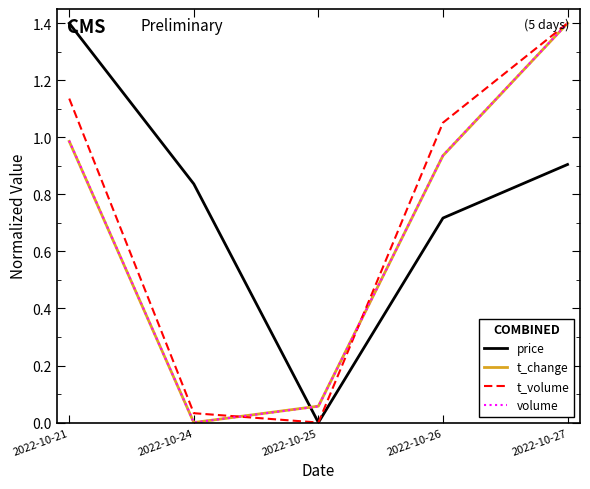

Which category has the lowest value in the t_volume series?

2022-10-25